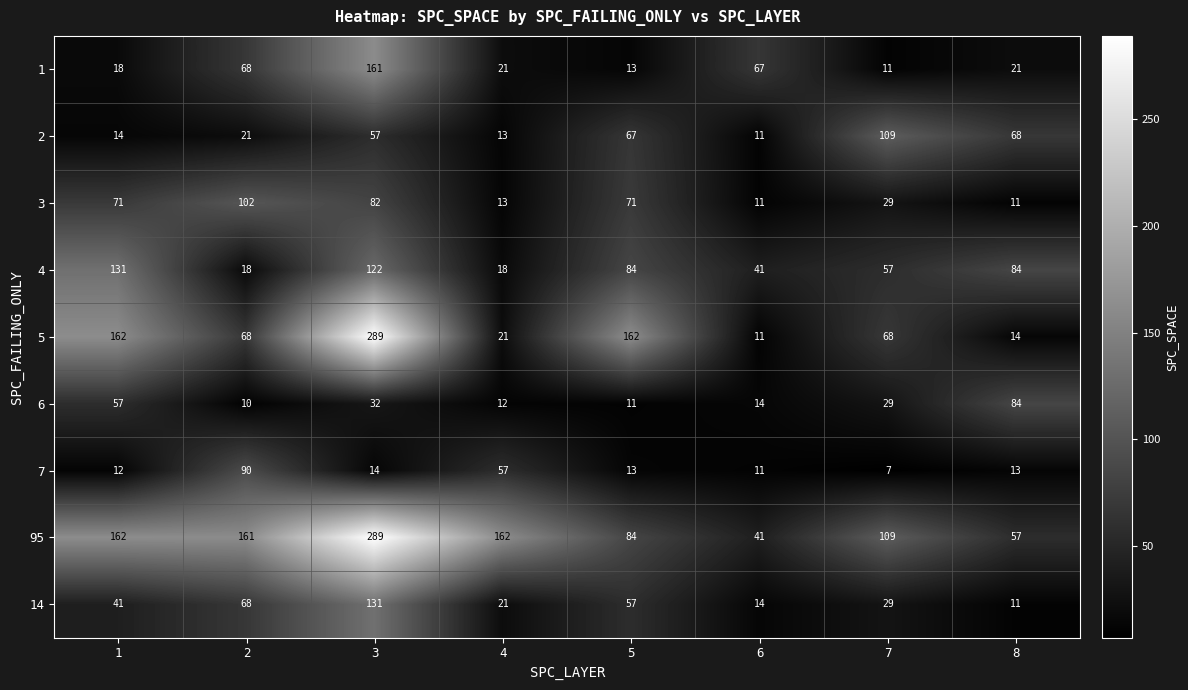

What is the sum of all 1 values?

380